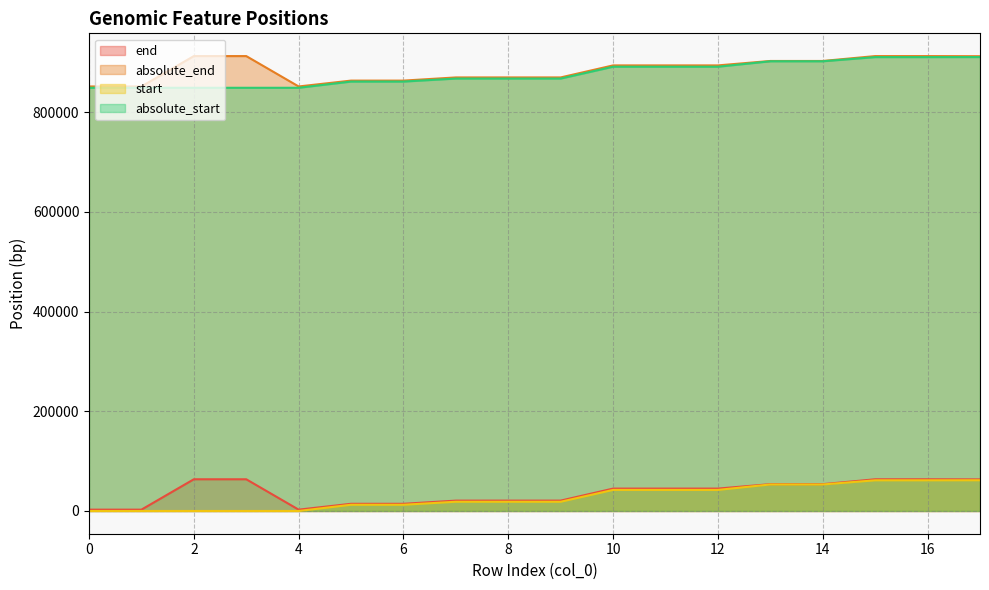

Reading left to right, list all the values displayed in this chart.

end: 0=2655	1=2655	2=63579	3=63579	4=2655	5=14405	6=14405	7=20761	8=20793	9=20793	10=44905	11=44905	12=44905	13=53772	14=53772	15=63579	16=63579	17=63348
absolute_end: 0=851284	1=851284	2=912208	3=912208	4=851284	5=863034	6=863034	7=869390	8=869422	9=869422	10=893534	11=893534	12=893534	13=902401	14=902401	15=912208	16=912208	17=911977
start: 0=0	1=0	2=0	3=0	4=0	5=12467	6=12467	7=18511	8=18511	9=18511	10=42247	11=42247	12=42247	13=53161	14=53161	15=61505	16=61505	17=61597
absolute_start: 0=848629	1=848629	2=848629	3=848629	4=848629	5=861096	6=861096	7=867140	8=867140	9=867140	10=890876	11=890876	12=890876	13=901790	14=901790	15=910134	16=910134	17=910226